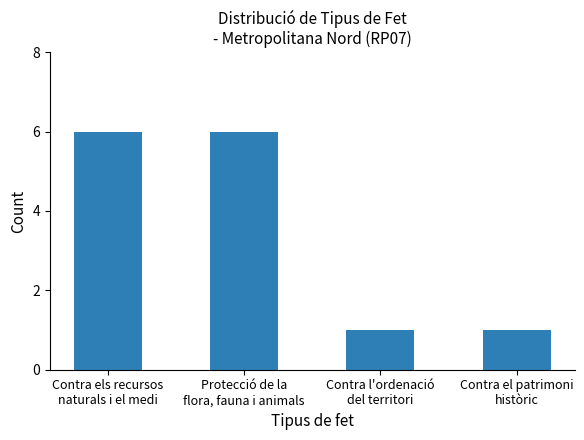

What is the value of the 3rd bar from the left?

1